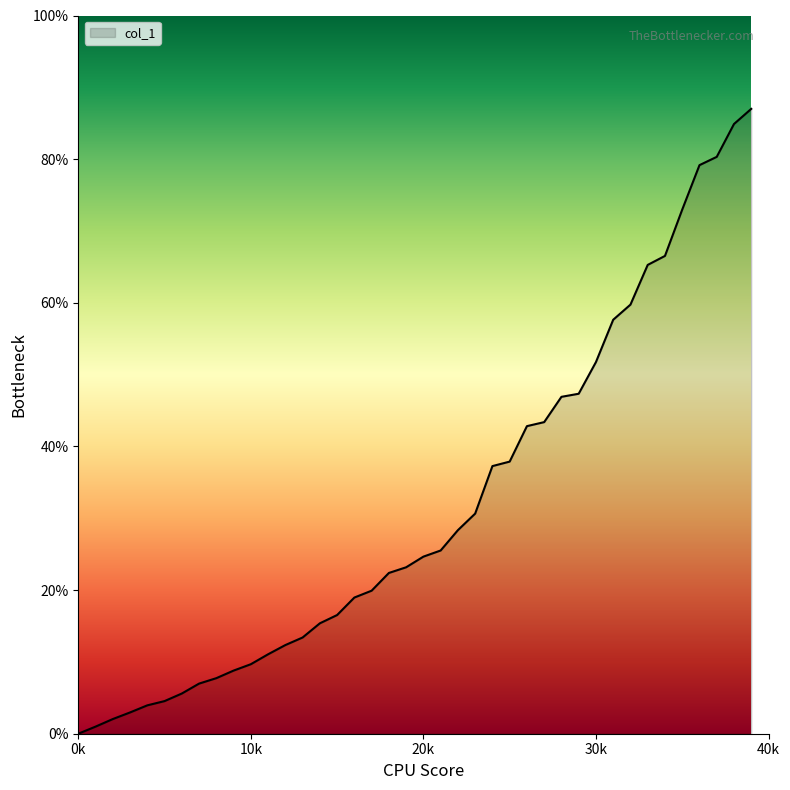

How many lines are shown in the chart?

1